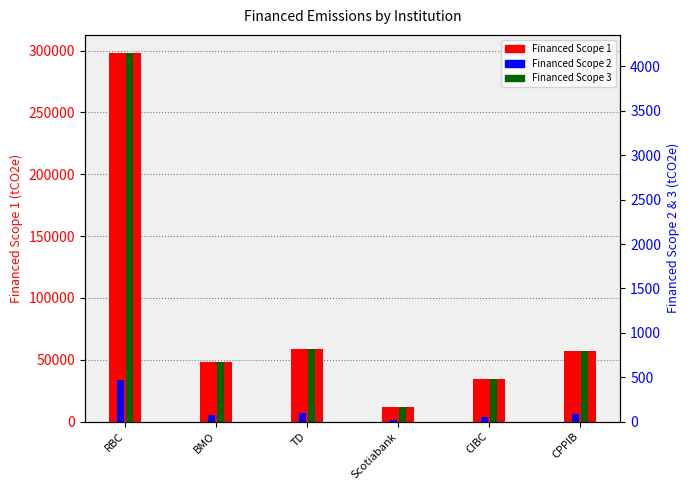

What is the label of the 2nd bar from the left?

BMO